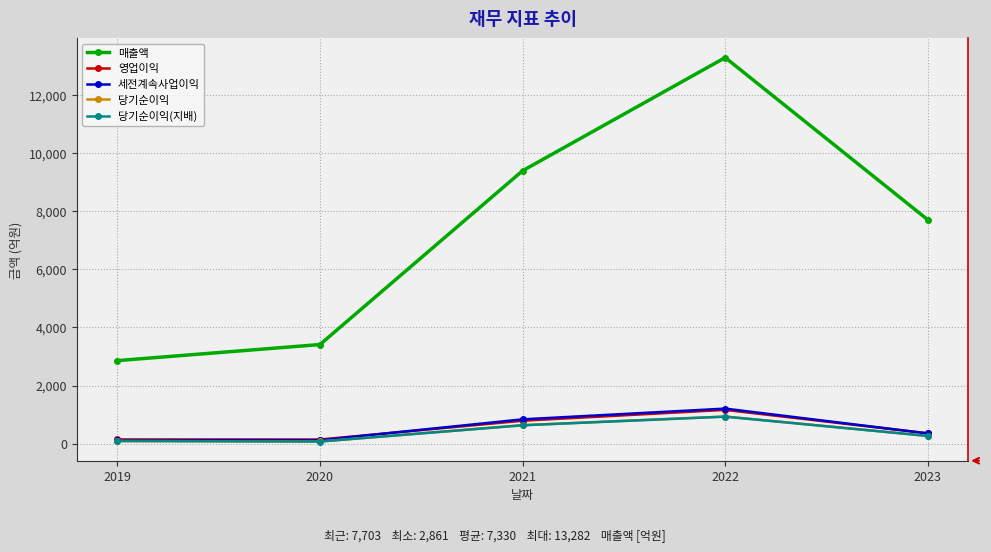

True or false: 매출액 and 당기순이익(지배) intersect in this chart.

False